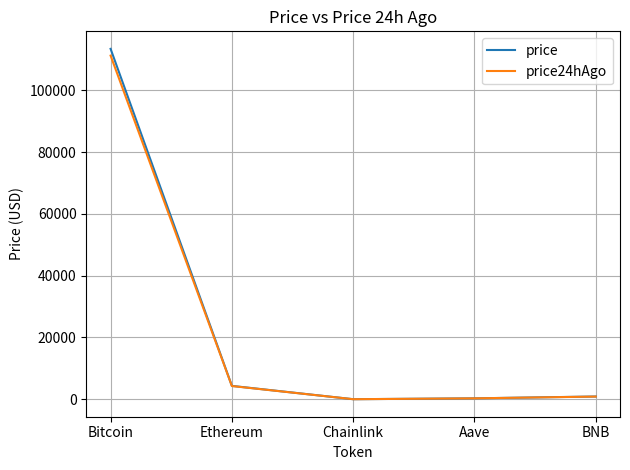

What is the maximum value shown in the chart?

113419.0